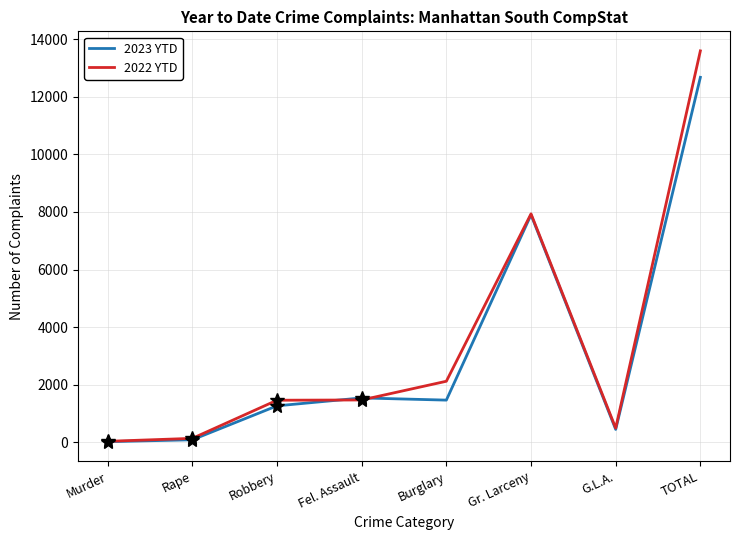

What is the difference between the 2023 YTD values at Murder and Robbery?

1246